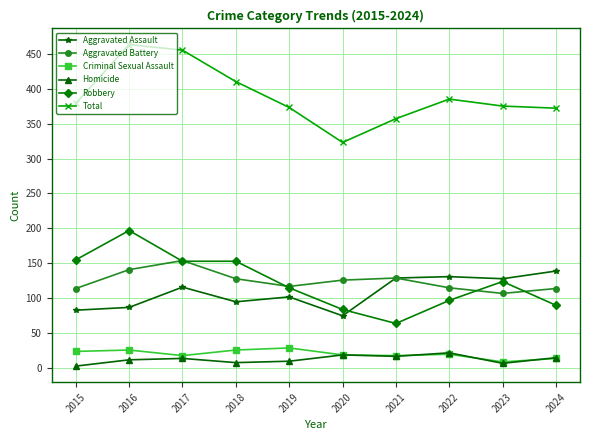

At which category does Total reach its first local valley?

2020